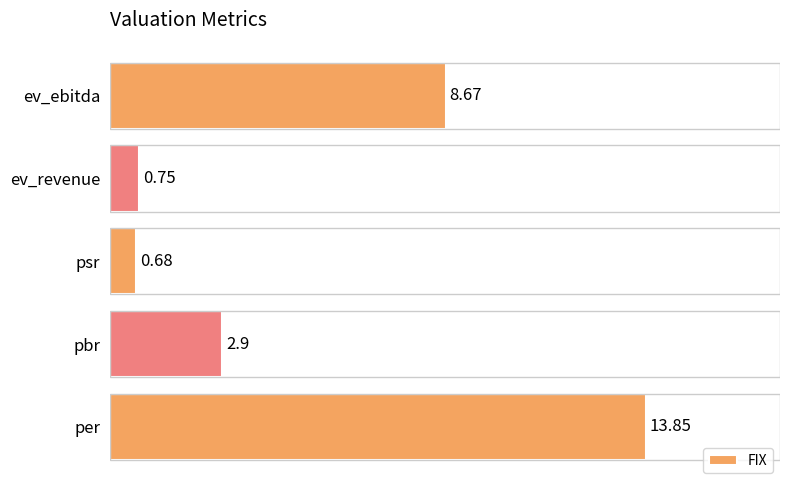

At which category does the chart reach its peak across all series?

per